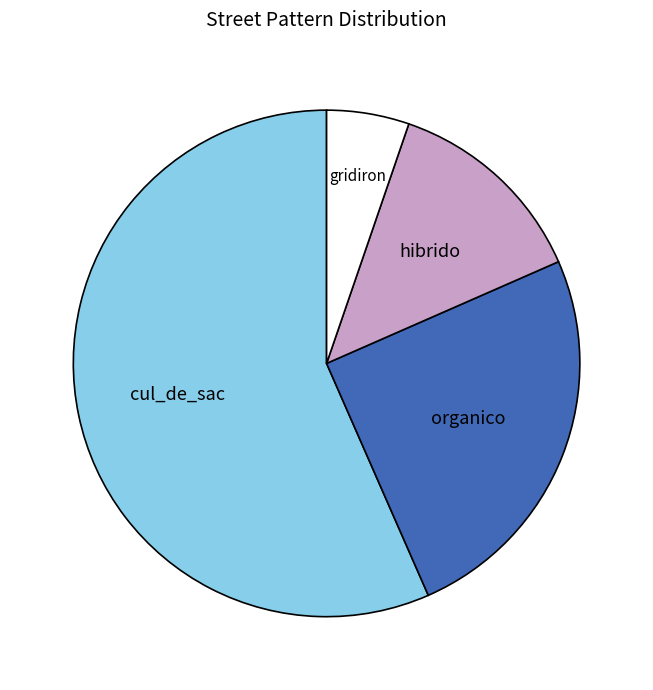

Which category has the biggest portion of the pie?

cul_de_sac